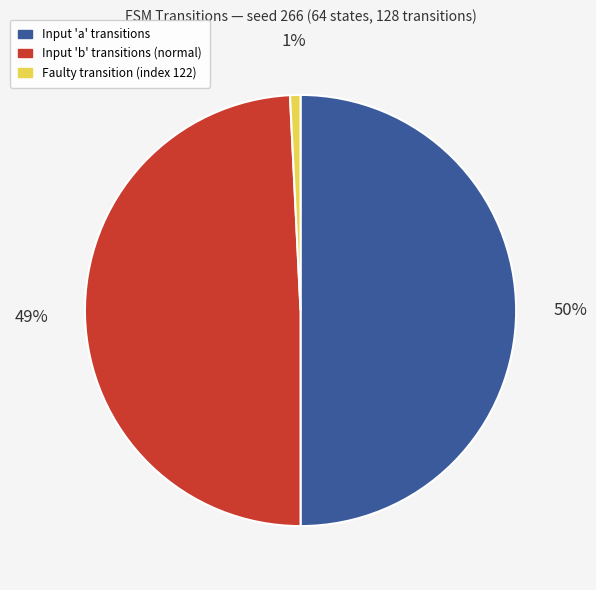

Which slice is the largest?

Input 'a' transitions